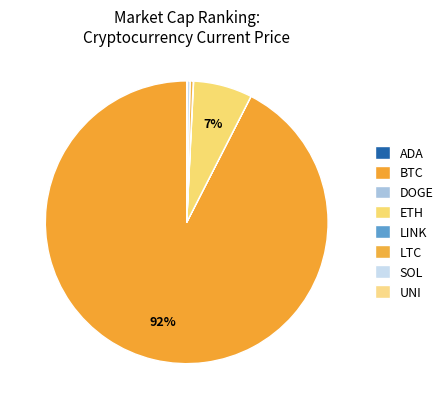

To the nearest percent, what is the difference between the largest and smallest slice percentages?

92%